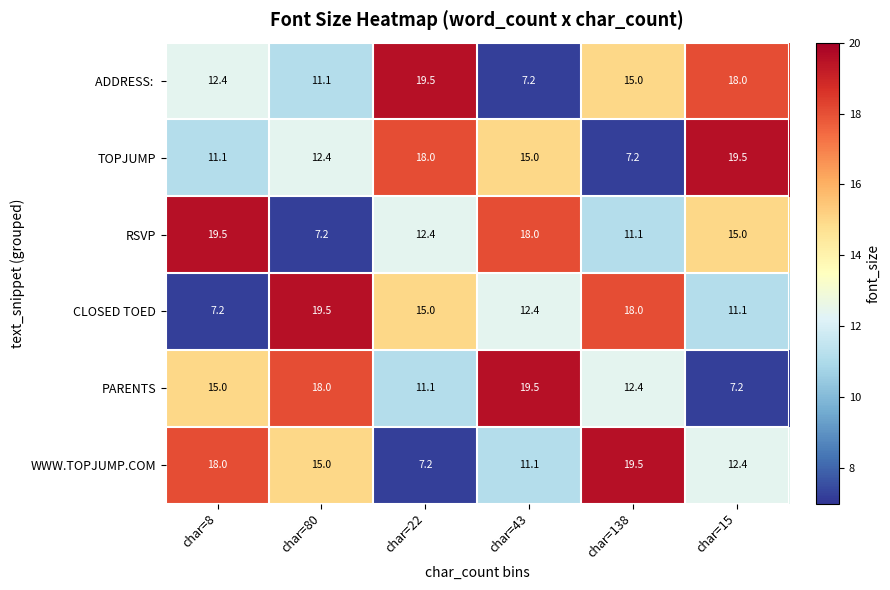

Count the number of data series in this chart.

6